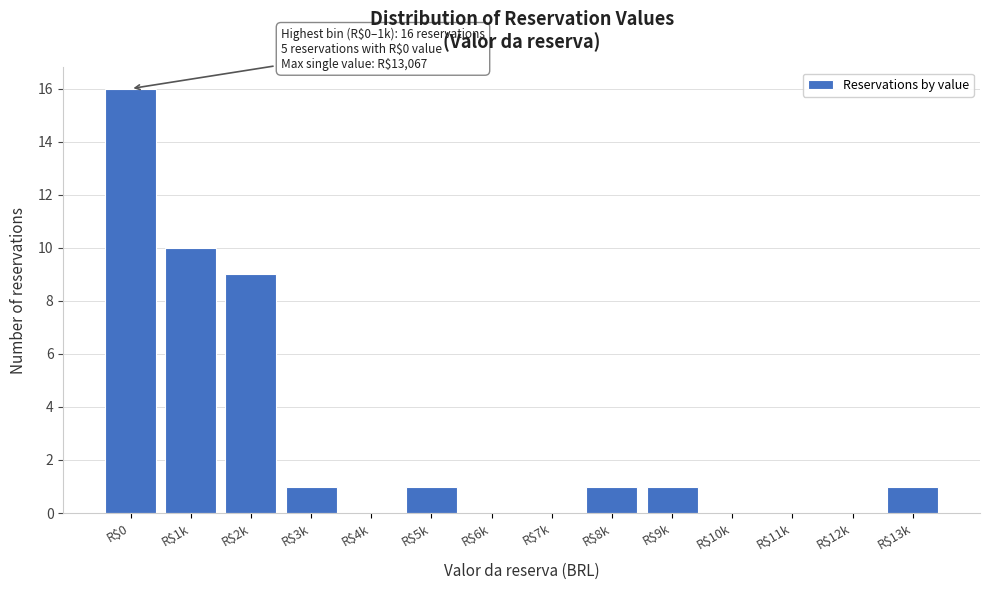

Where is the data nearest to the value 8?

R$2k